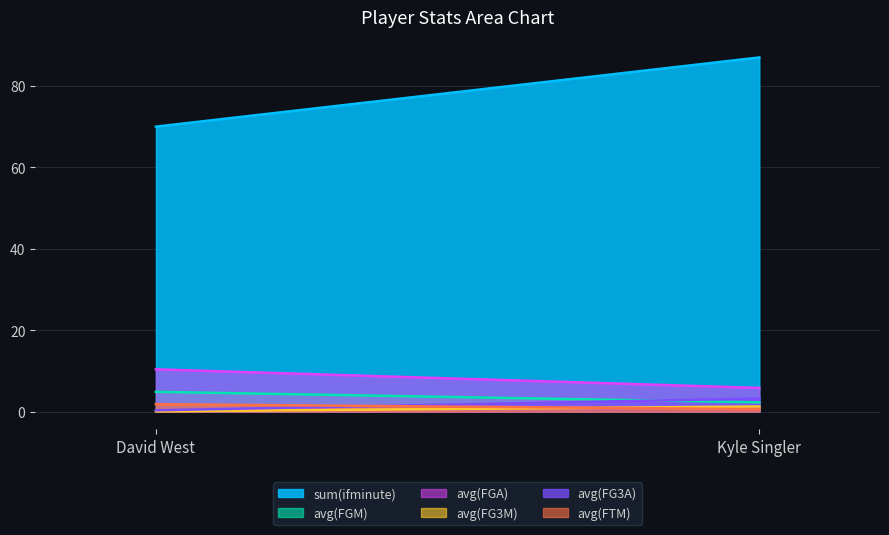

Reading left to right, transcribe all the data shown in this chart.

sum(ifminute): 70.0	87.0
avg(FGM): 4.8	2.3
avg(FGA): 10.4	5.8
avg(FG3M): 0.1	1.2
avg(FG3A): 0.3	3.2
avg(FTM): 1.8	0.6